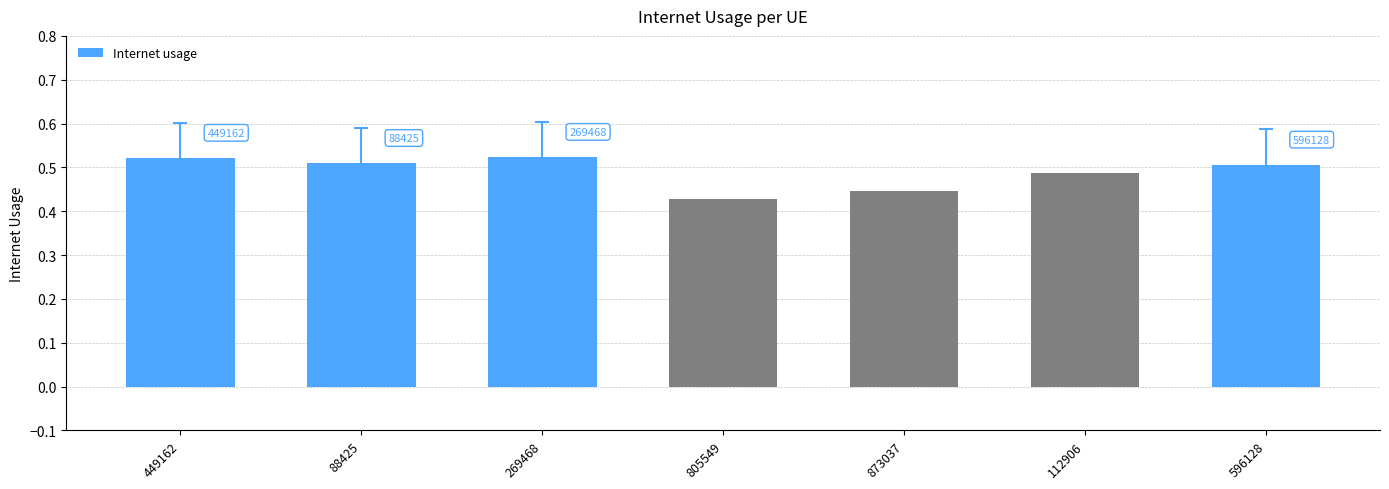

What is the smallest value displayed?

0.4